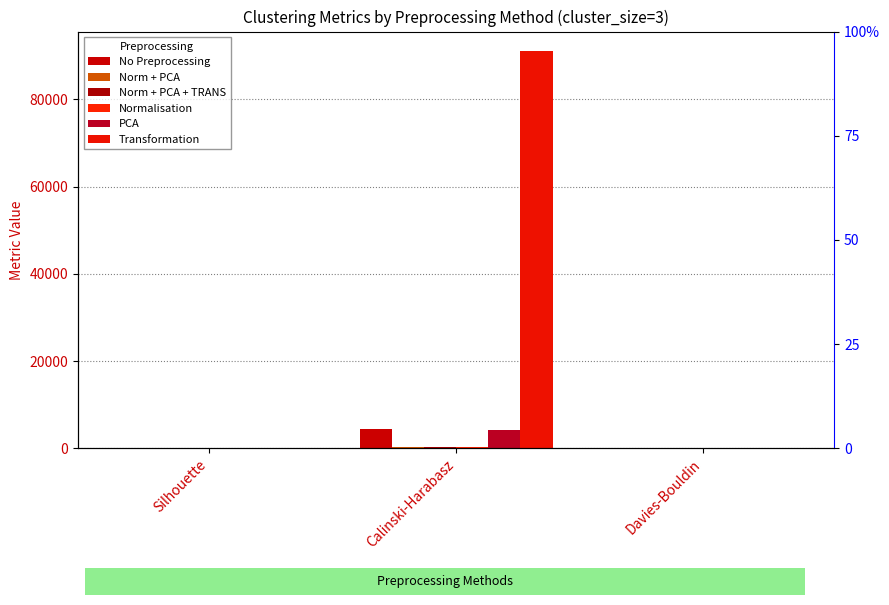

At Calinski-Harabasz, list the series in order from smallest to largest.

Norm + PCA + TRANS, Norm + PCA, Normalisation, PCA, No Preprocessing, Transformation